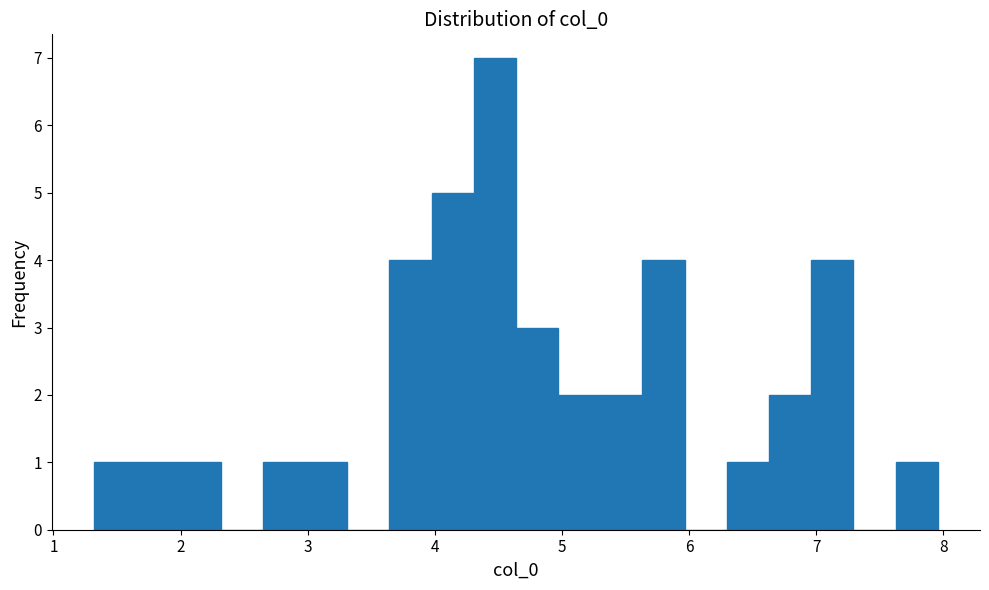

Read against the x-axis, roughly where is the centre of the tallest bar?

4.5